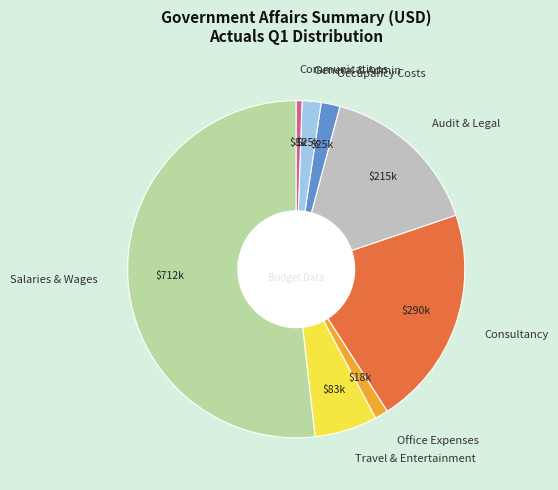

Which slice represents more than half of the pie?

Salaries & Wages